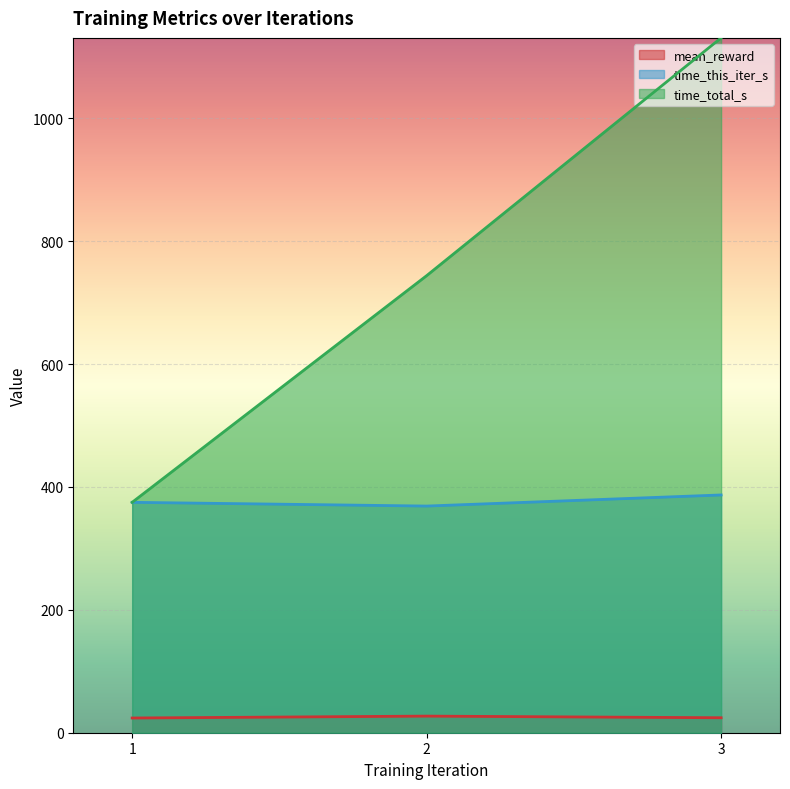

The time_this_iter_s series shows 387.0 at 3. True or false?

True